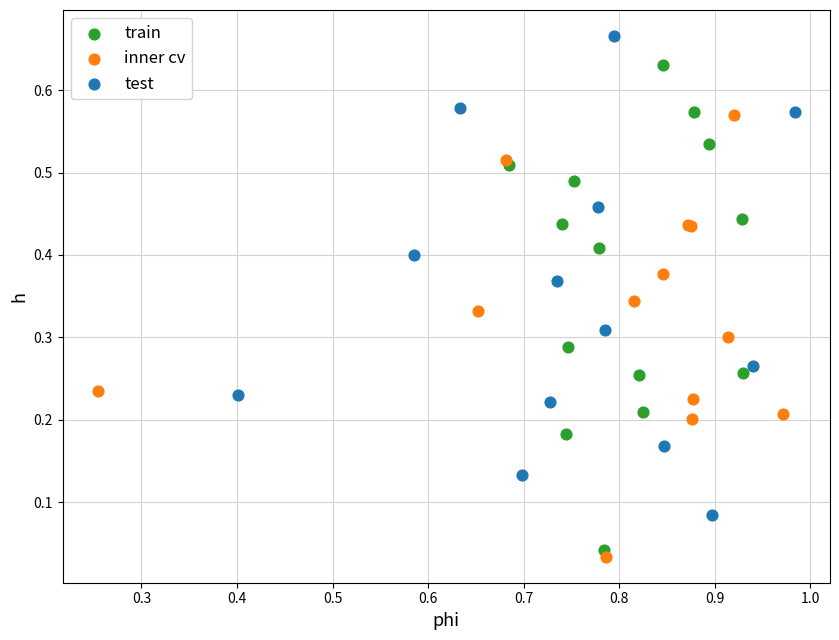

Which series reaches the maximum Y coordinate?

test